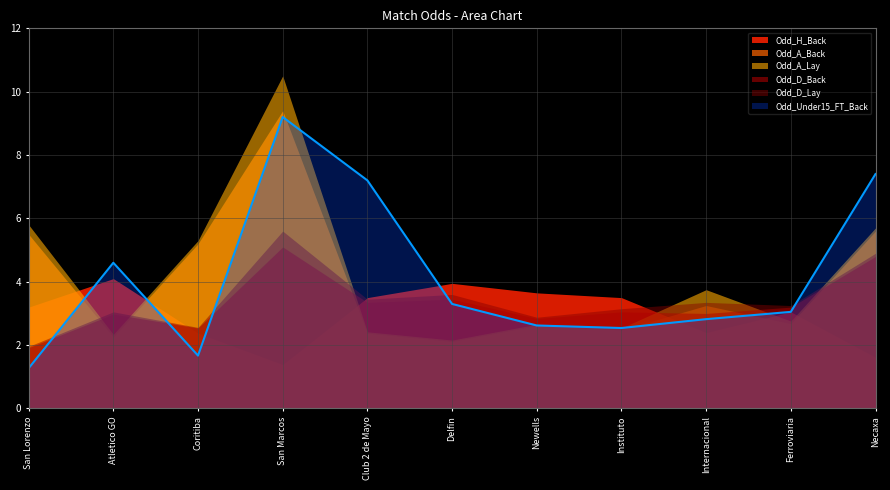

The Odd_D_Lay series shows 3.4 at Internacional. True or false?

True